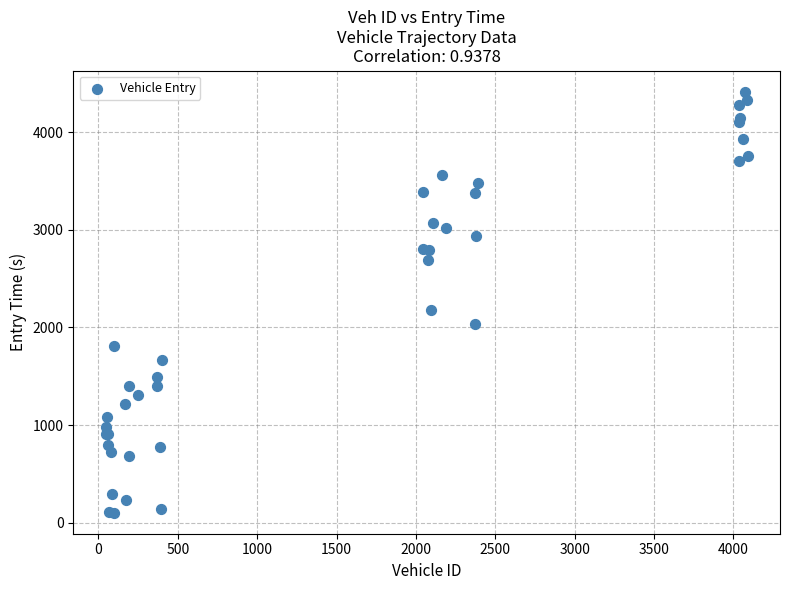

What Y value in the scatter plot is closest to 2259?

2183.3